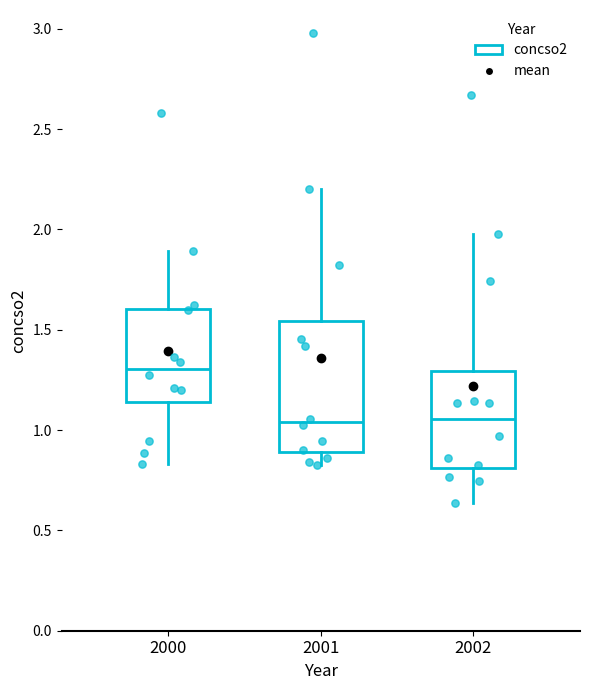

Which box is the tallest, from its lower edge to its upper edge?

2001